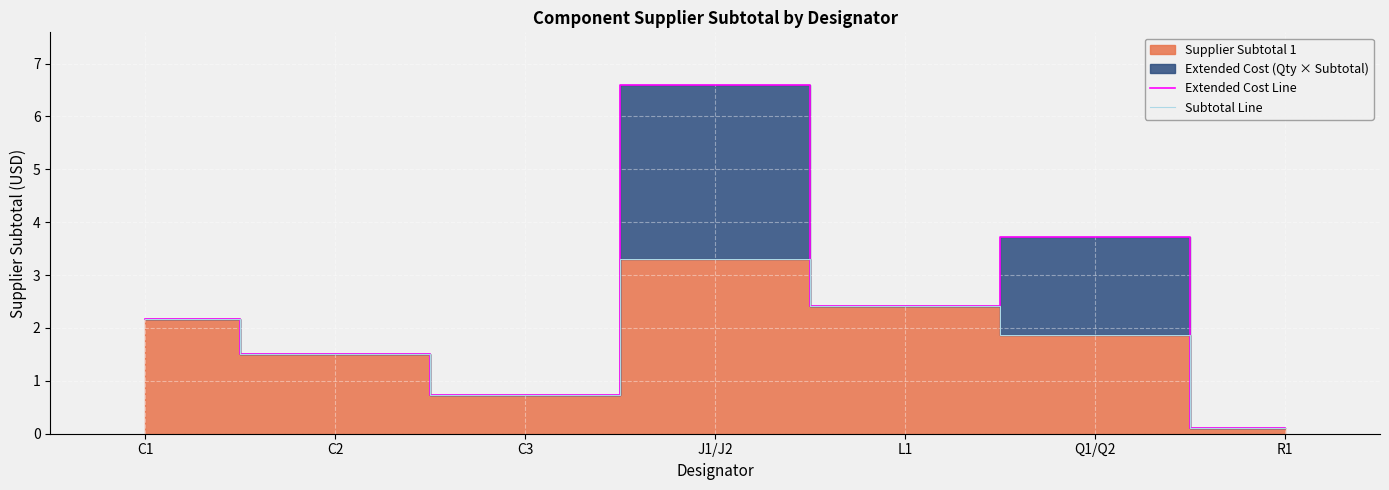

What is the greatest value displayed?

6.6